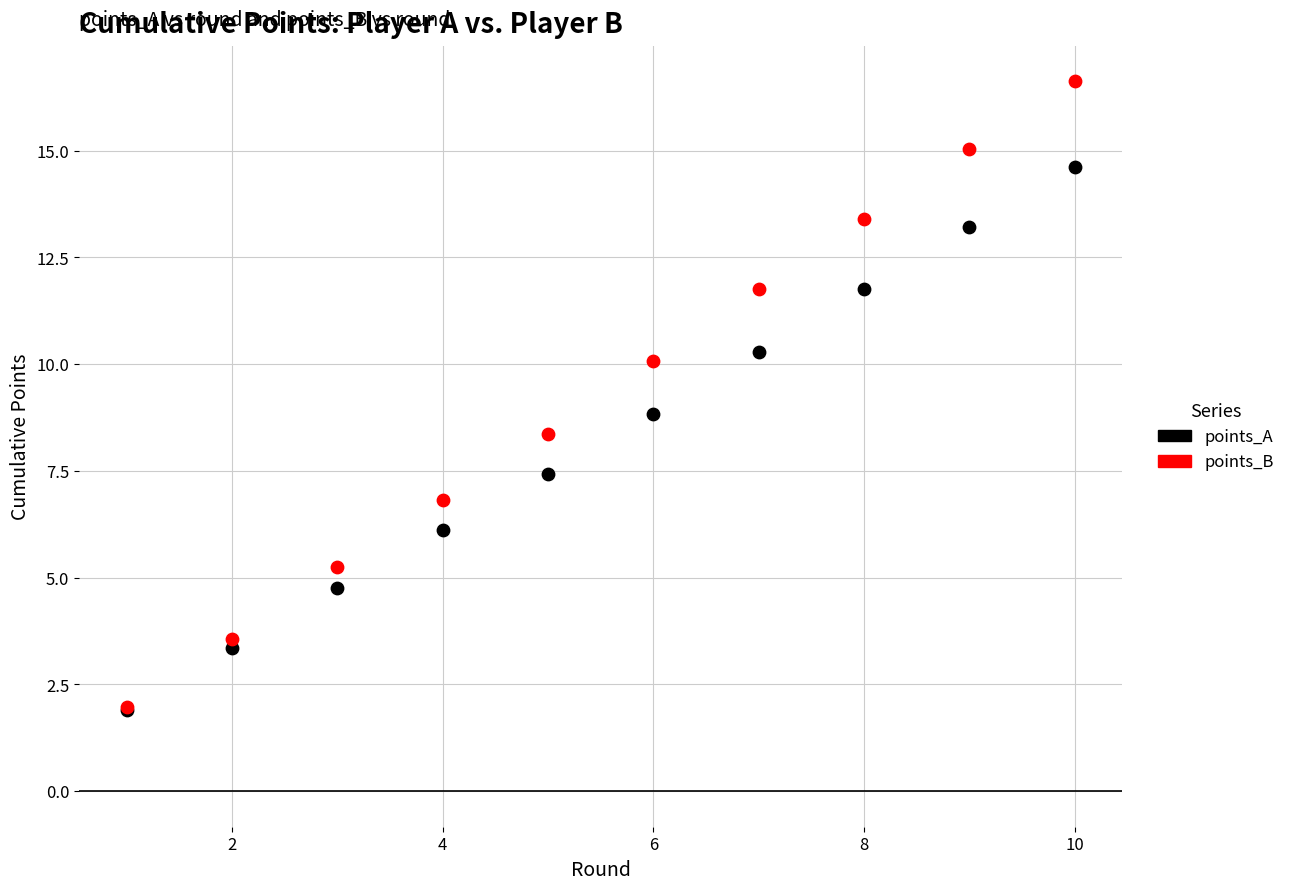

In the points_A series, what Y value is closest to 8?

7.4